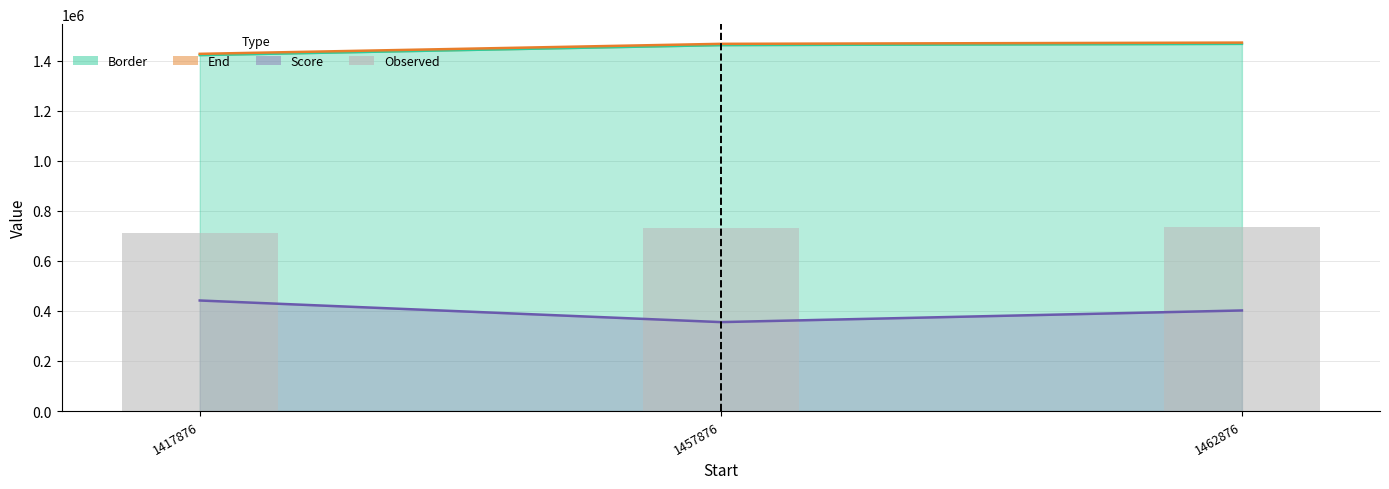

What is the sum of the Score values at 1462876 and 1417876?

843856.1